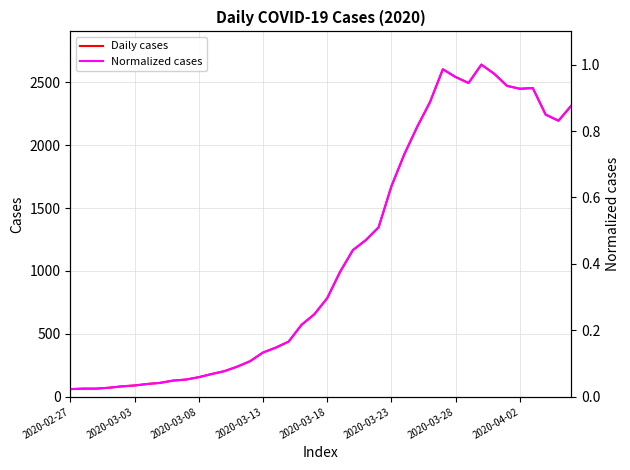

True or false: Daily cases has more than 2 interior local peaks.

True